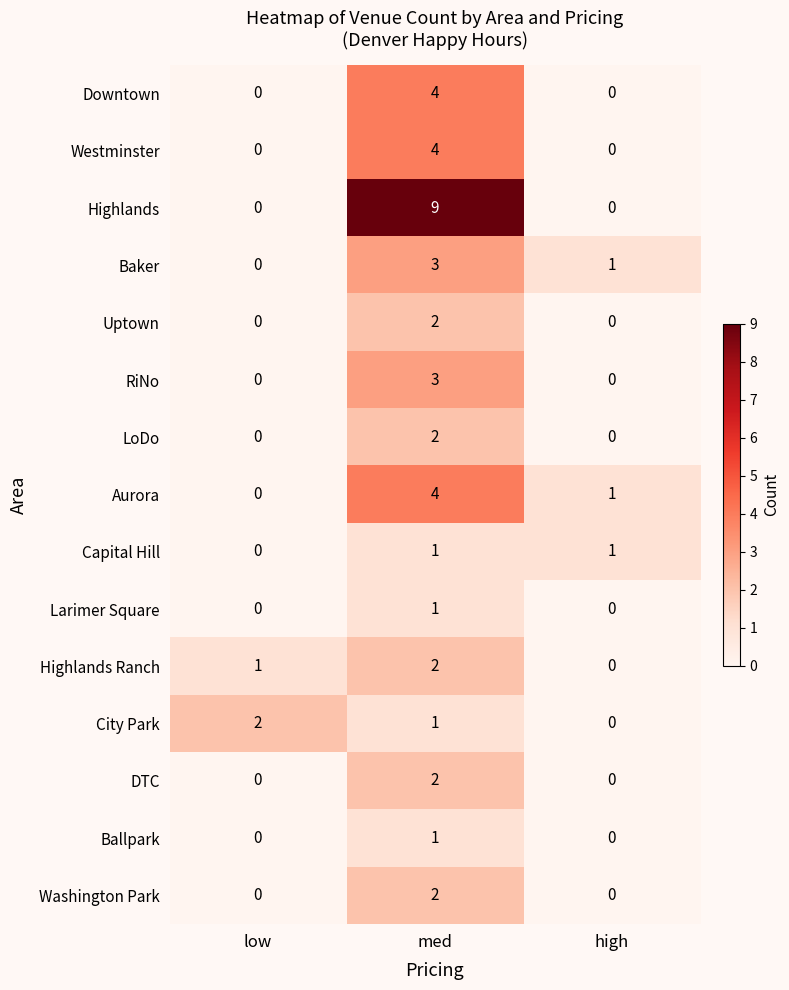

Which category has the highest value in the Baker series?

med